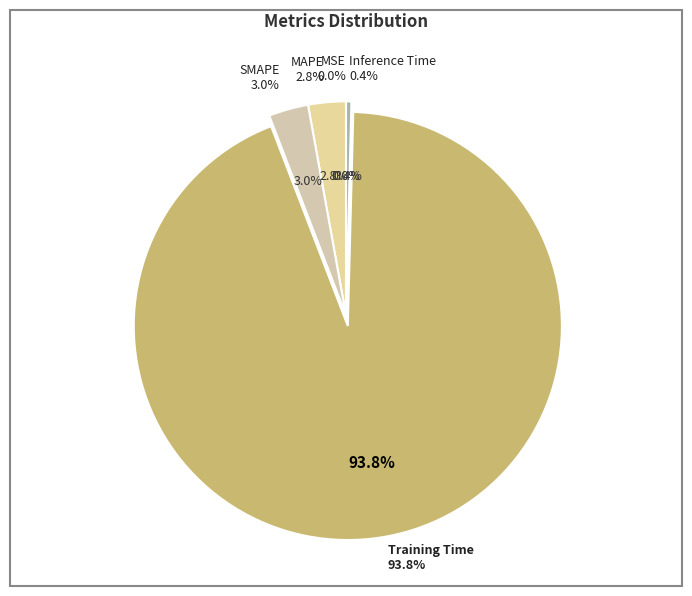

Combined, what portion of the pie is Training Time and MSE?

93.8%